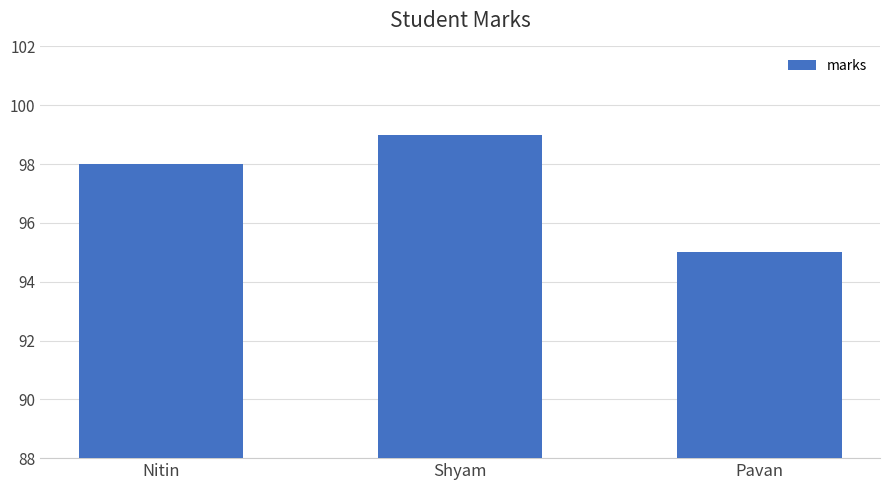

Approximately how many times larger is the value at Pavan compared to Nitin?

1.0